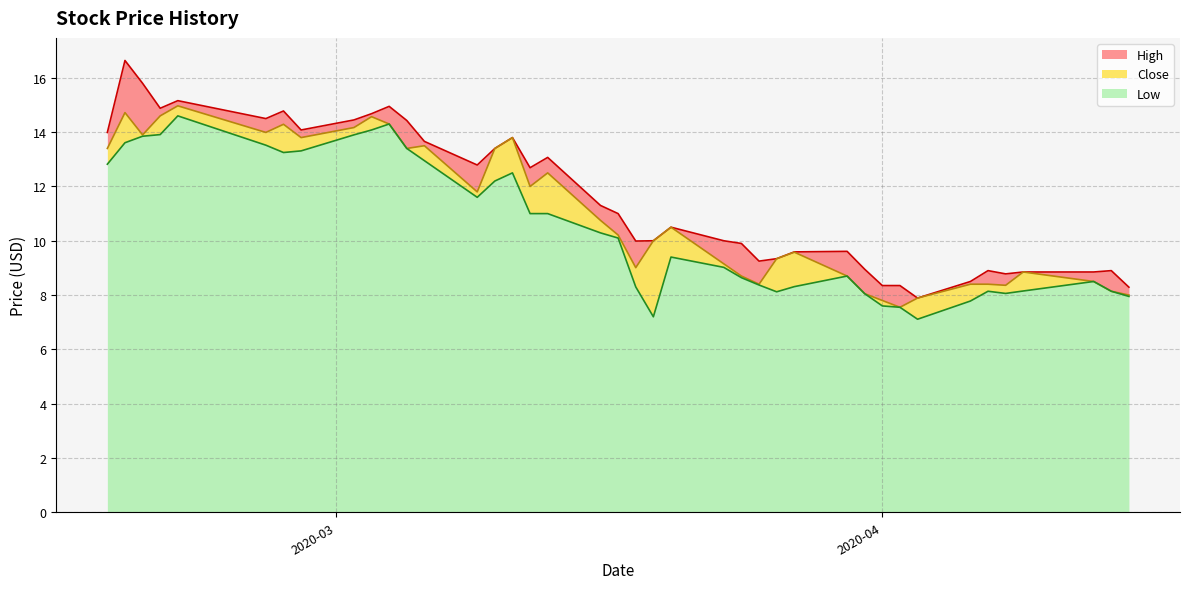

What is the minimum value for Low?

7.1